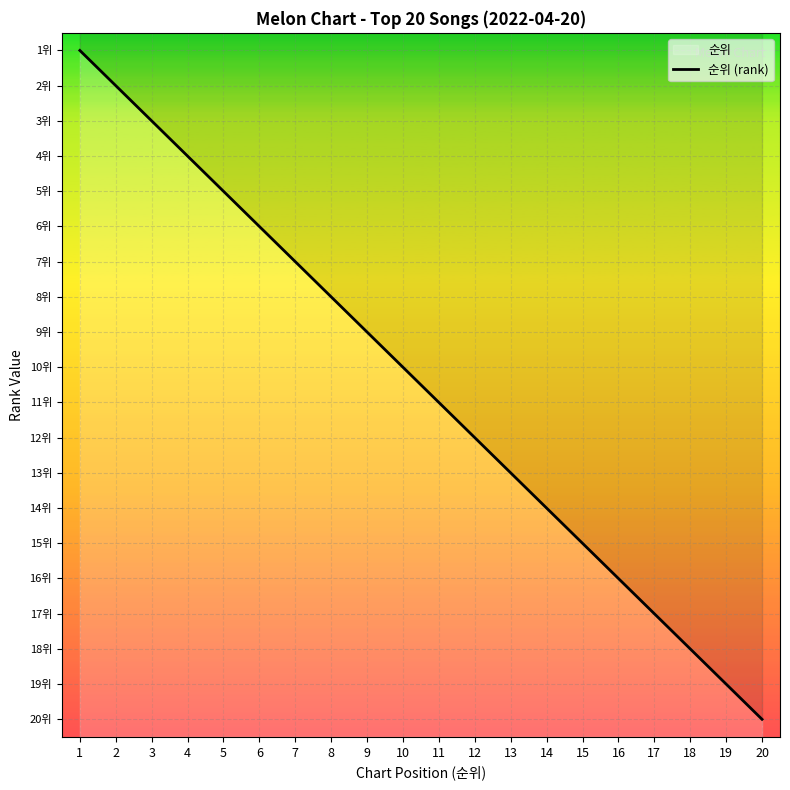

True or false: there are more than 2 points higher than both neighbors.

False